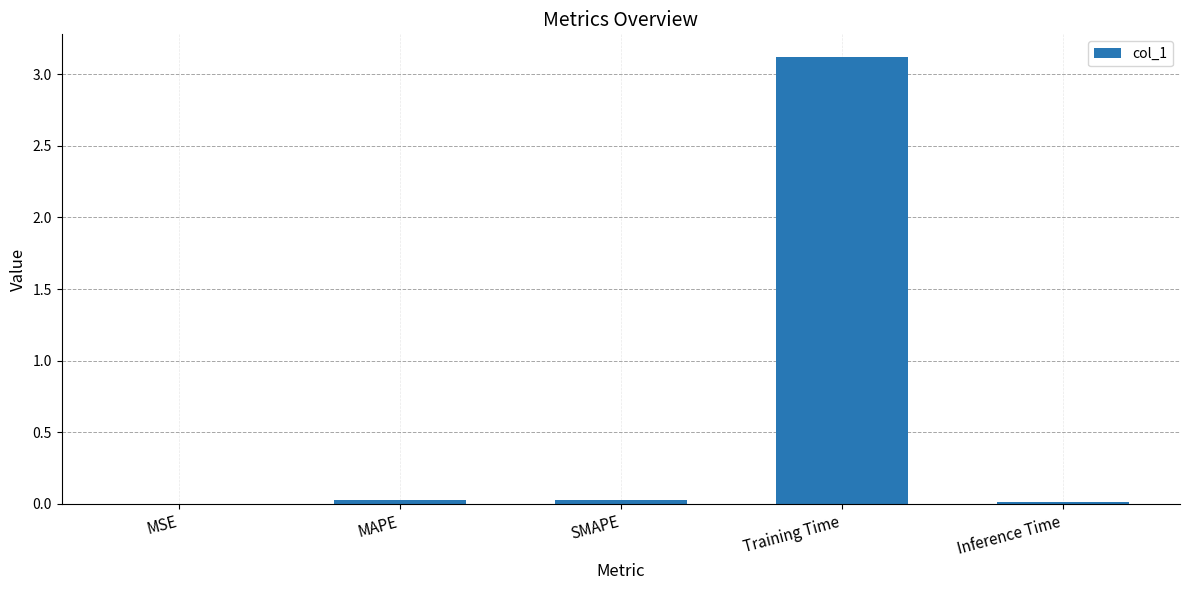

How many distinct data groups are displayed?

1